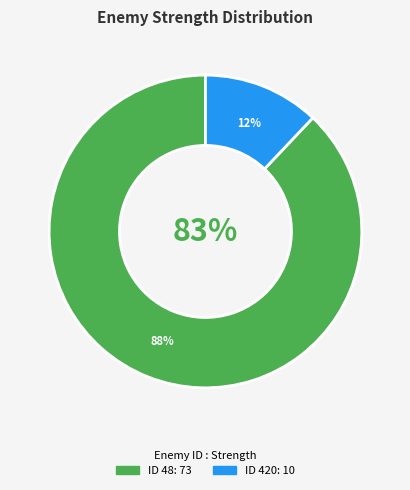

The 420 slice represents 12% of the pie. True or false?

True